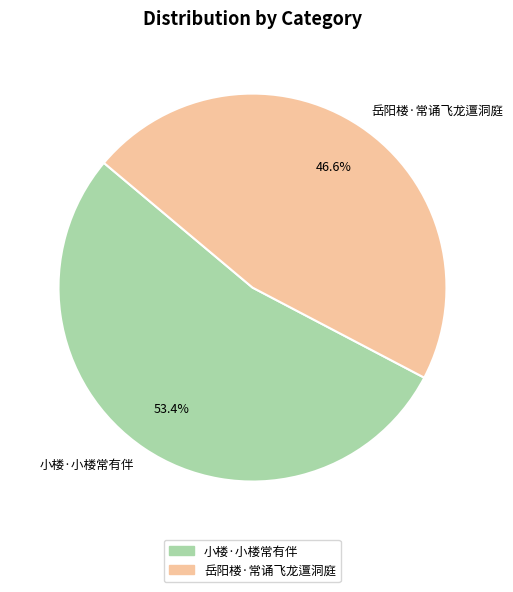

Is 小楼·小楼常有伴 the majority of the pie?

Yes